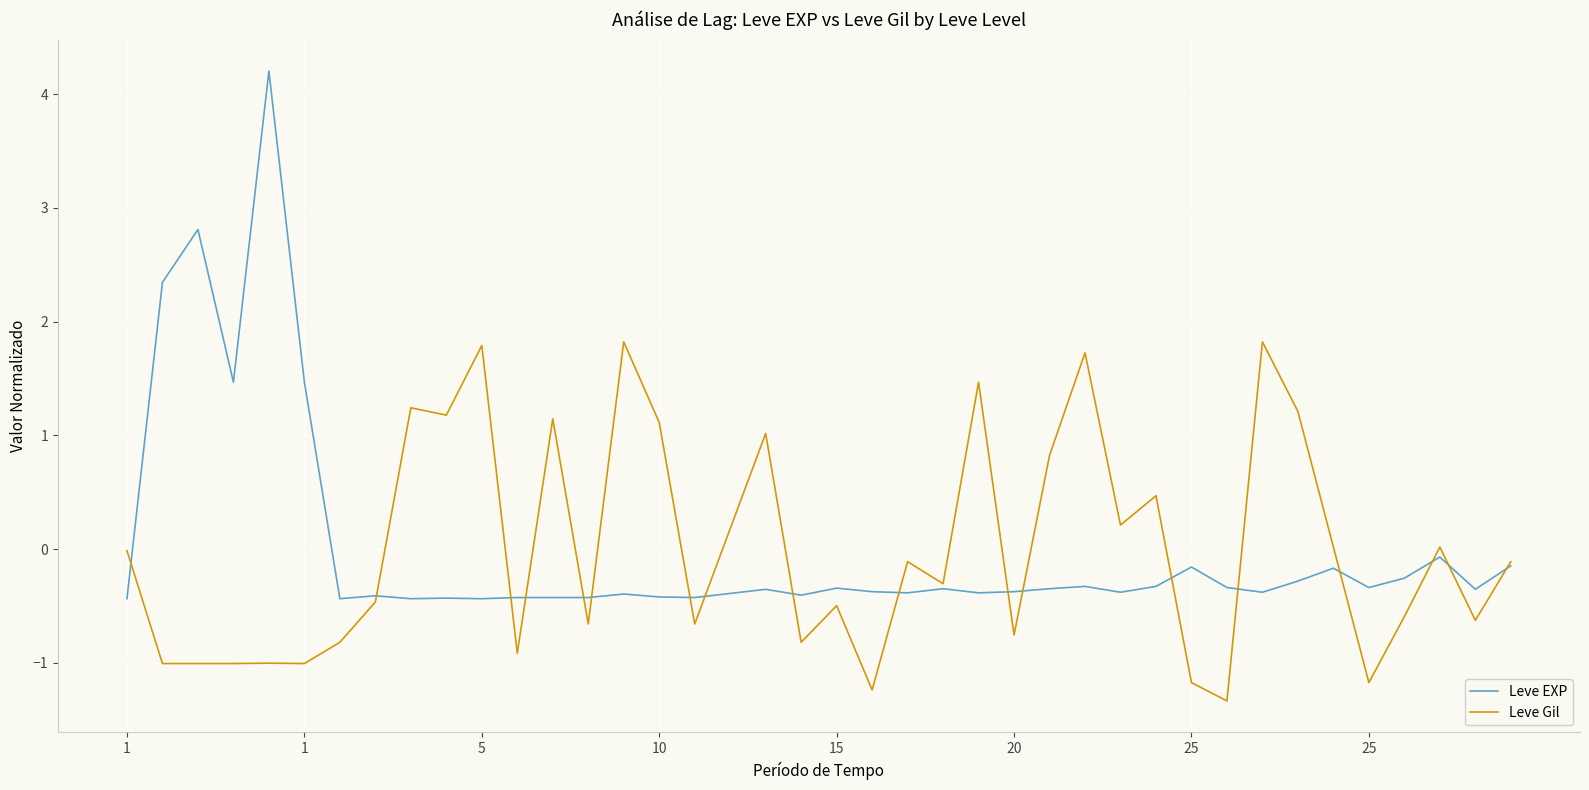

Which series has the largest range (max minus min)?

Leve EXP